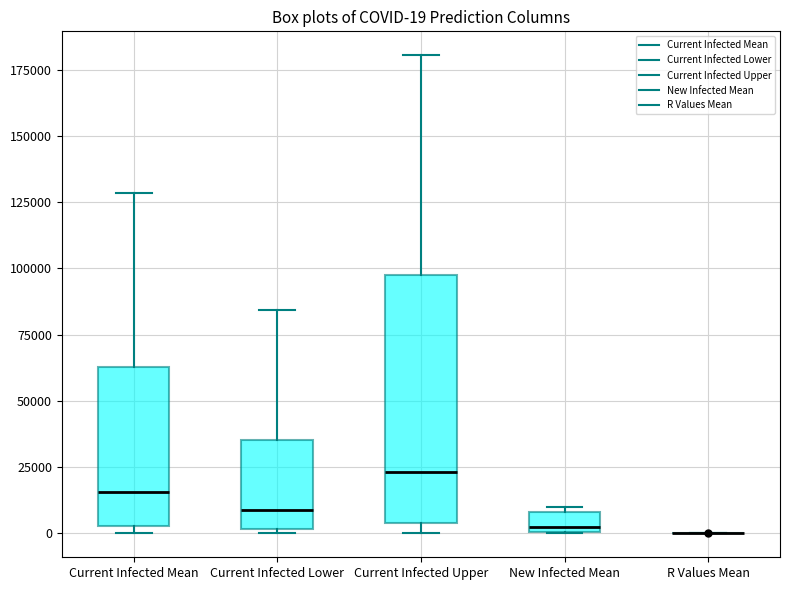

Comparing the boxes themselves (not the whiskers), which one is the tallest?

Current Infected Upper